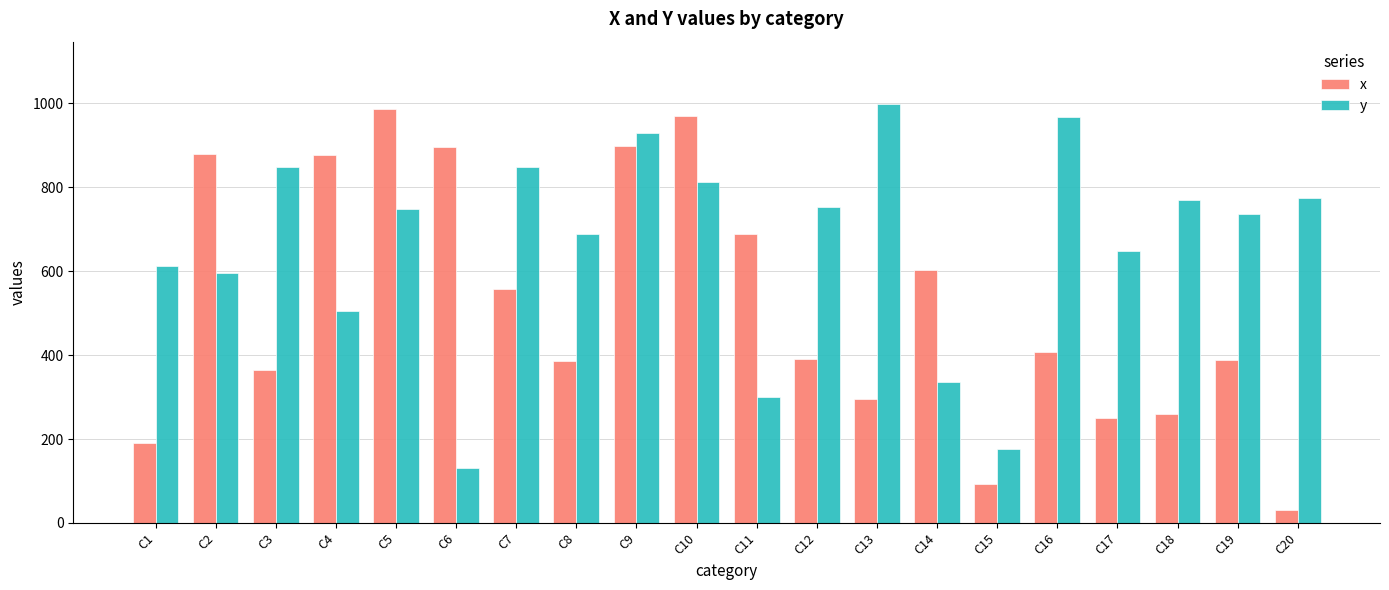

The x series shows 239 at C19. True or false?

False